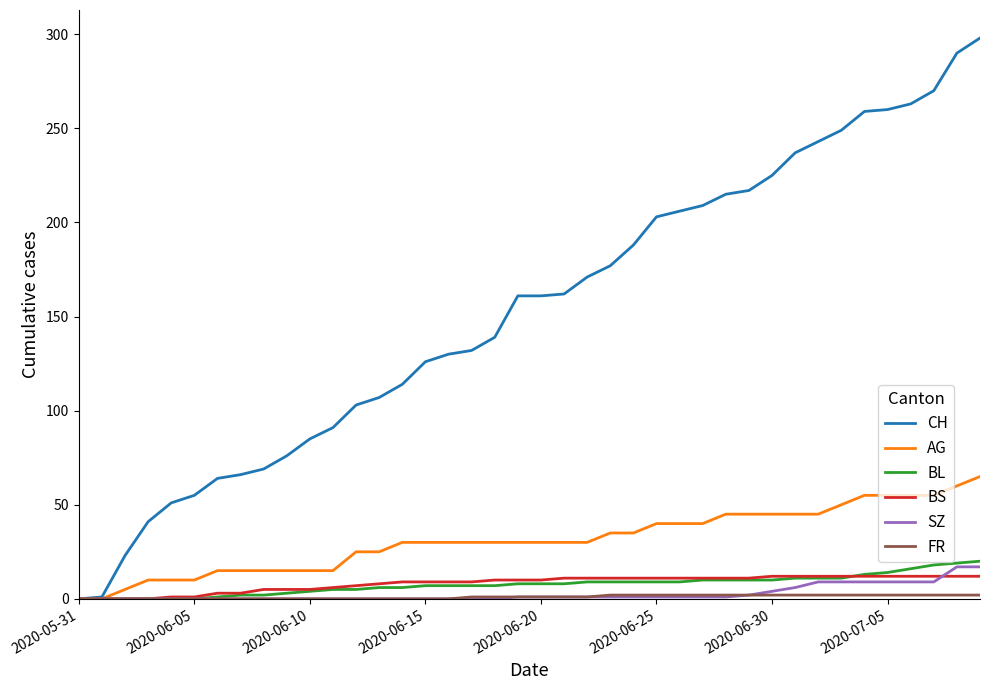

Does the chart have visible grid lines?

No